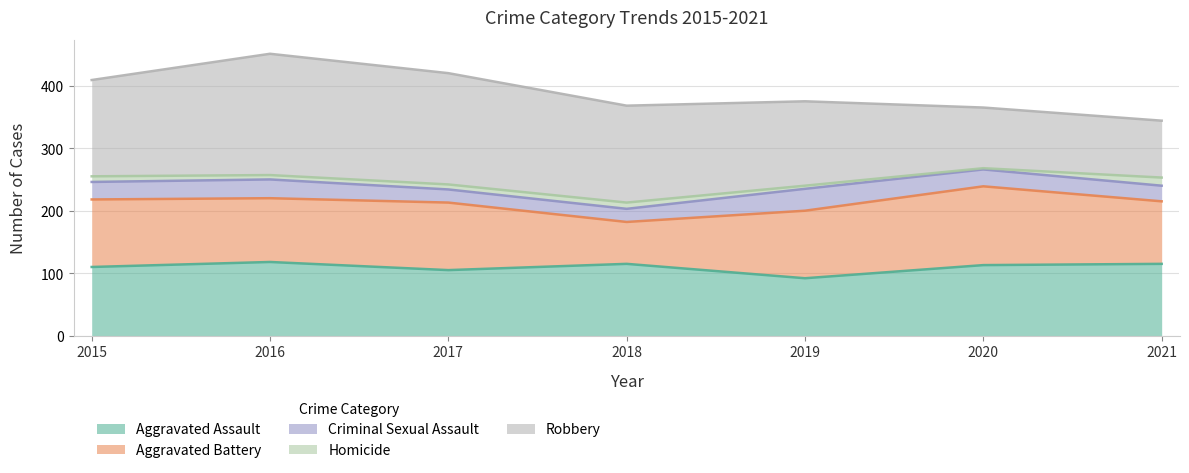

What are all the series names shown in the legend?

Aggravated Assault, Aggravated Battery, Criminal Sexual Assault, Homicide, Robbery